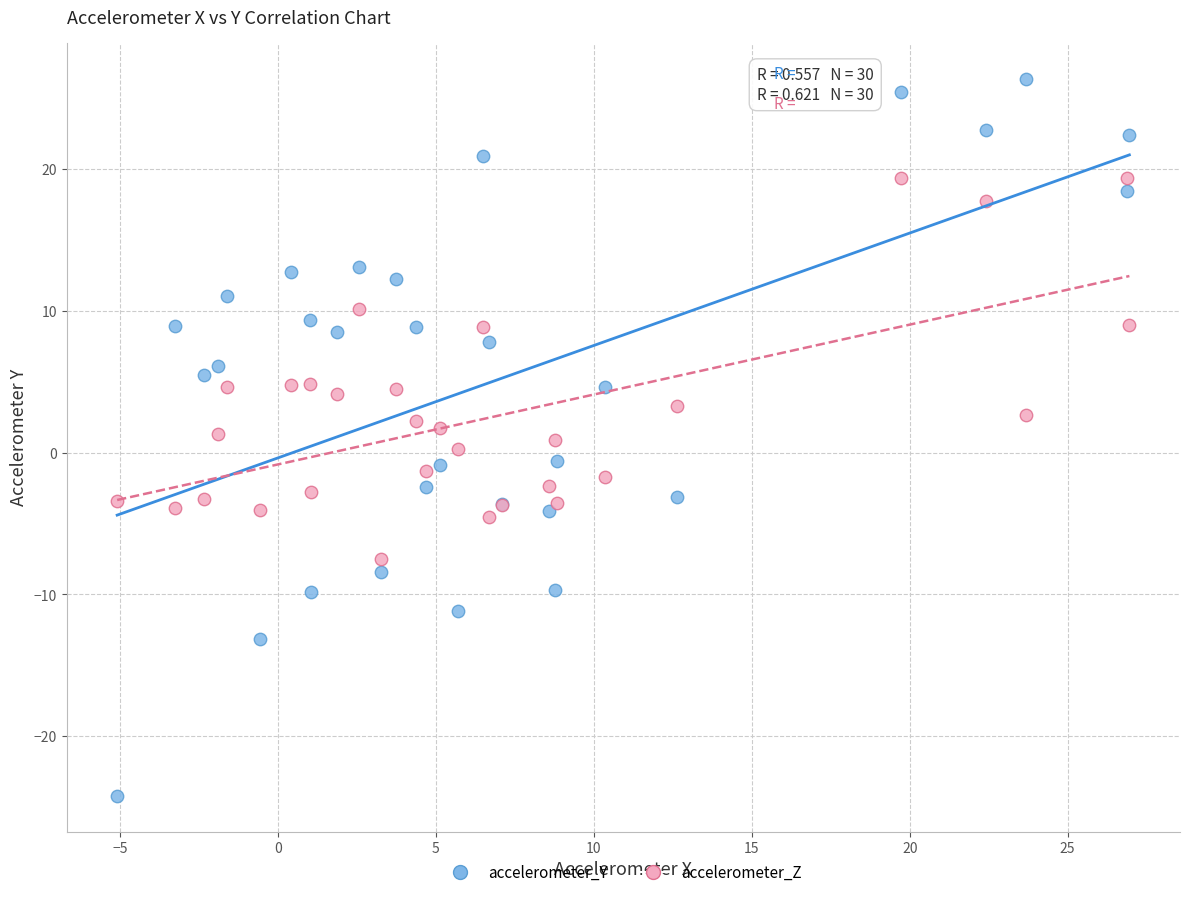

Which series contains the lowest Y value?

accelerometer_Y